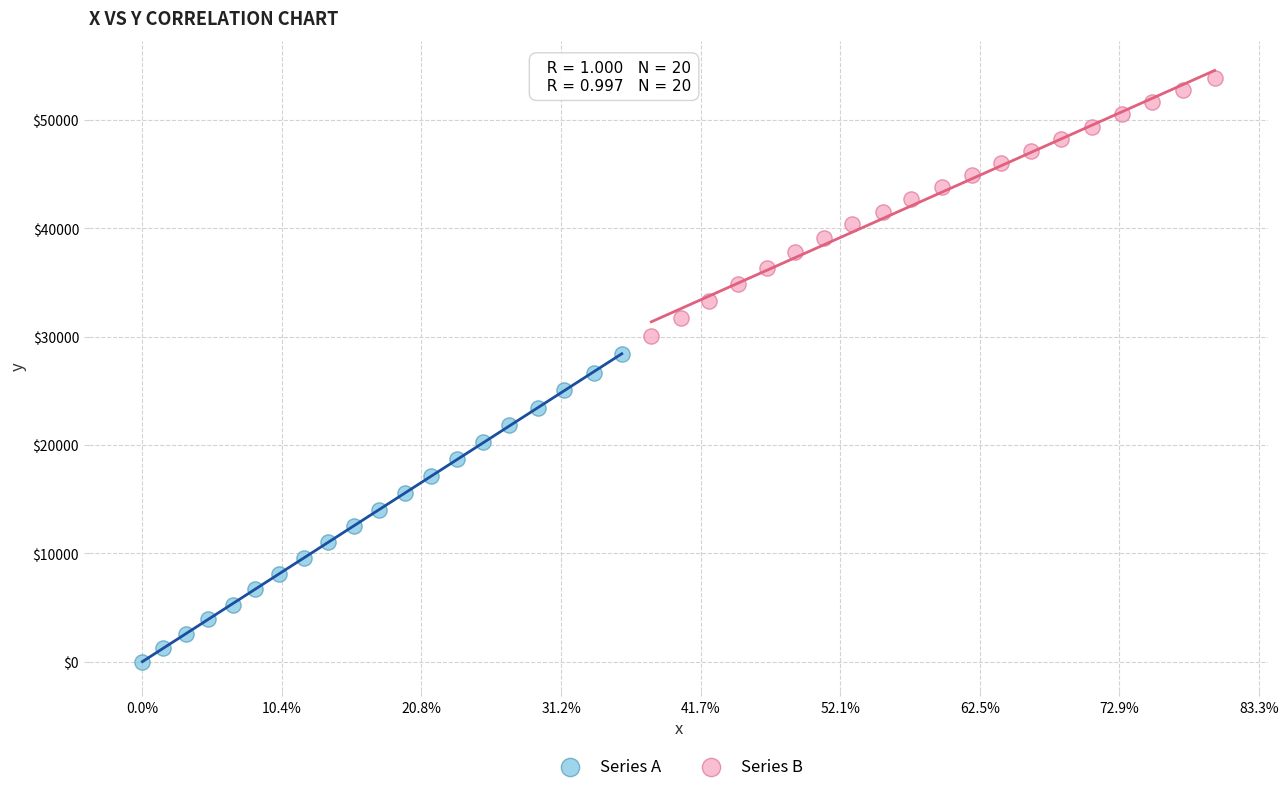

What are all the series names shown in the legend?

Series A, Series B